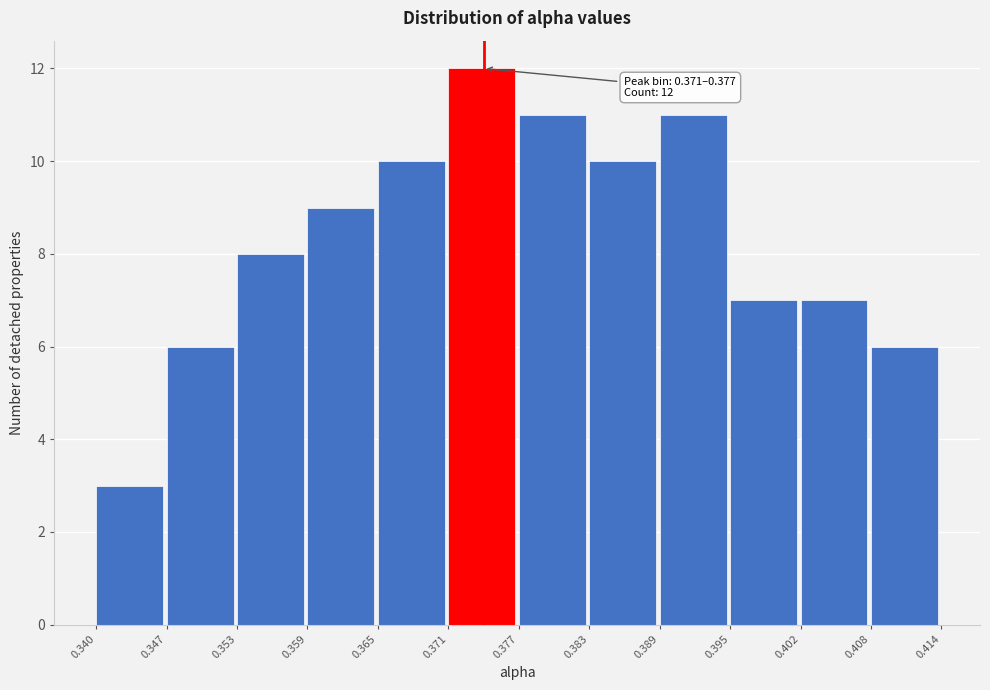

Over which range of the x-axis is the bar tallest?

0.371 to 0.377